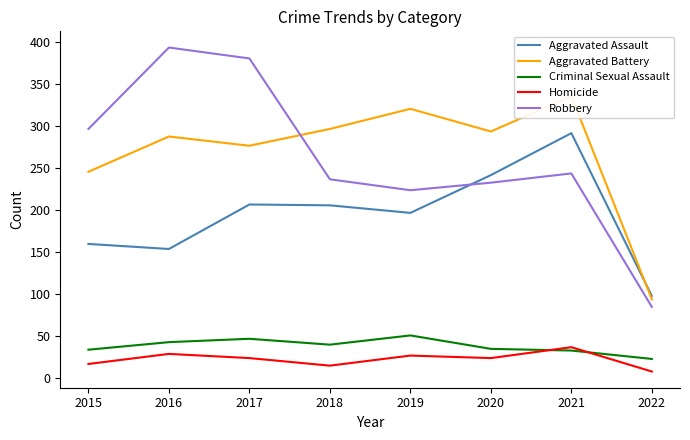

What is the difference between the highest and lowest values at 2016?

365